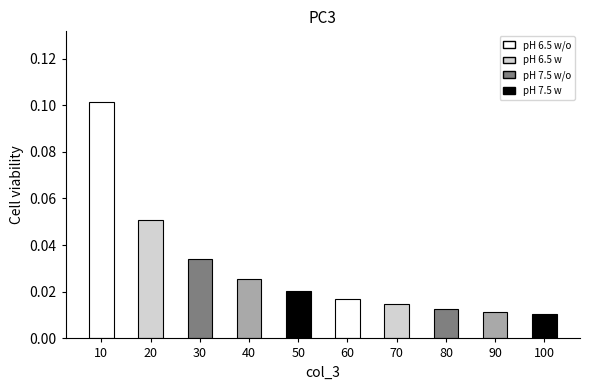

The chart shows a value of 0.1 at 20. True or false?

True